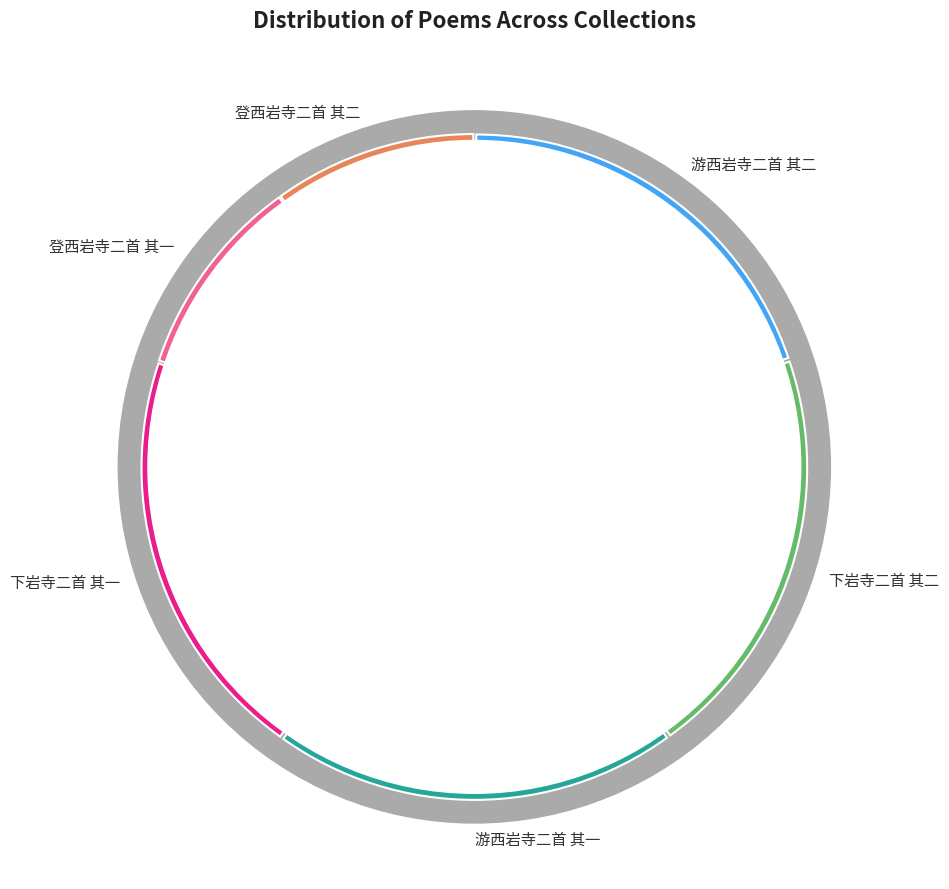

Does 登西岩寺二首 其二 account for over 50% of the chart?

No